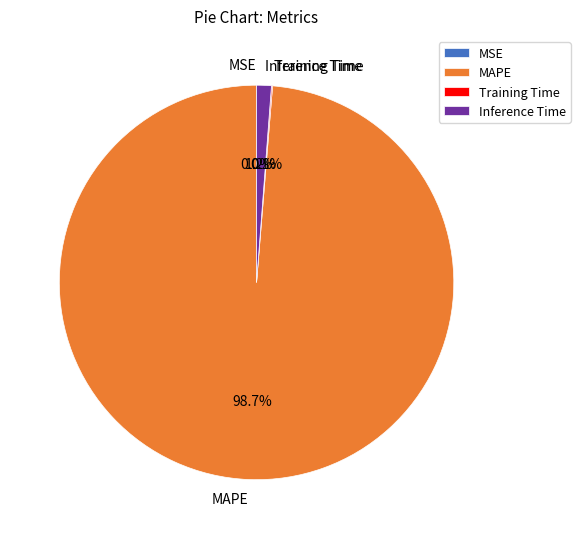

Which slice is the largest?

MAPE